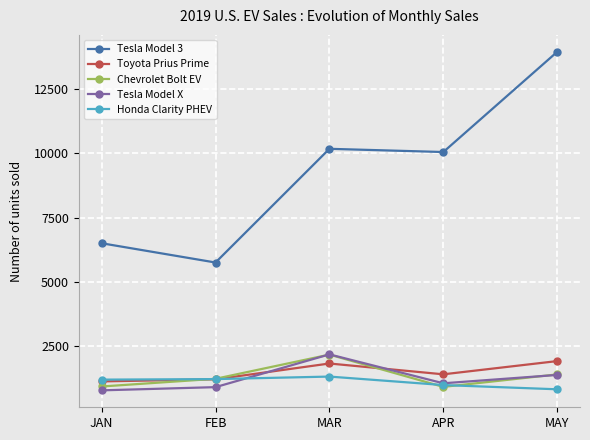

At which label does Tesla Model X first exceed 1050?

MAR